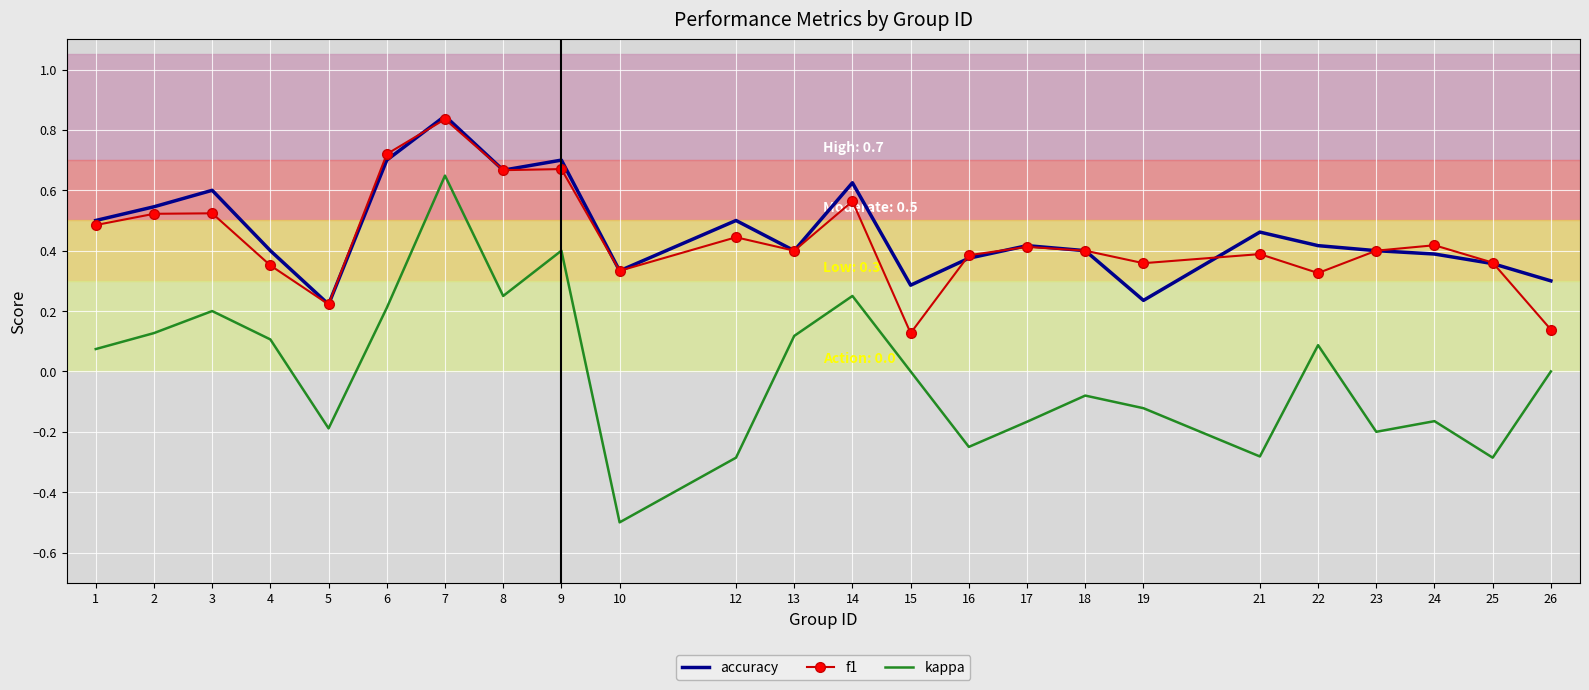

Which series has the widest spread of values?

kappa